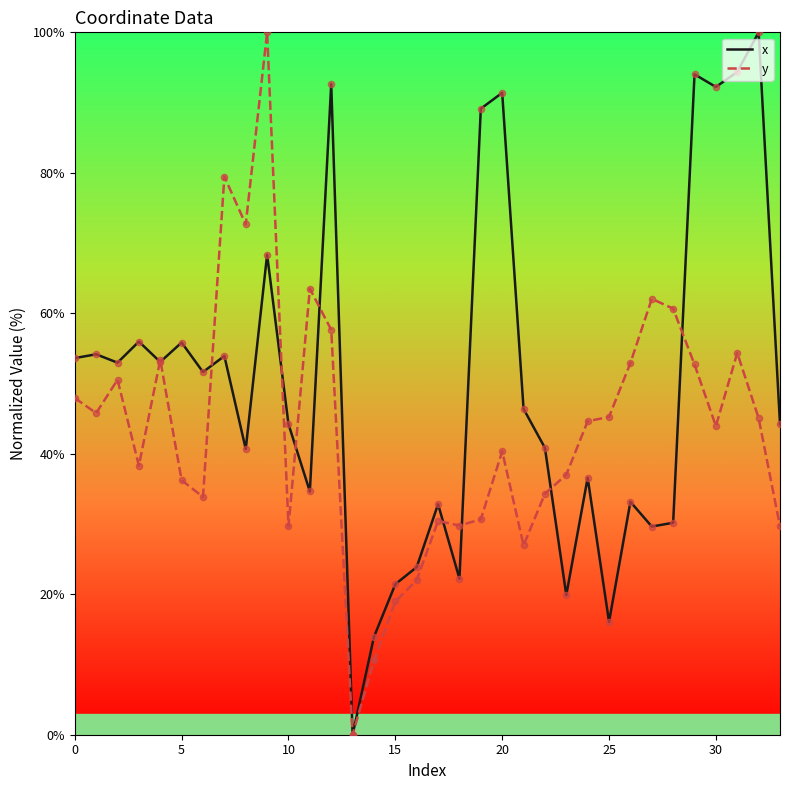

Rank the series by their average value, from lowest to highest.

y, x